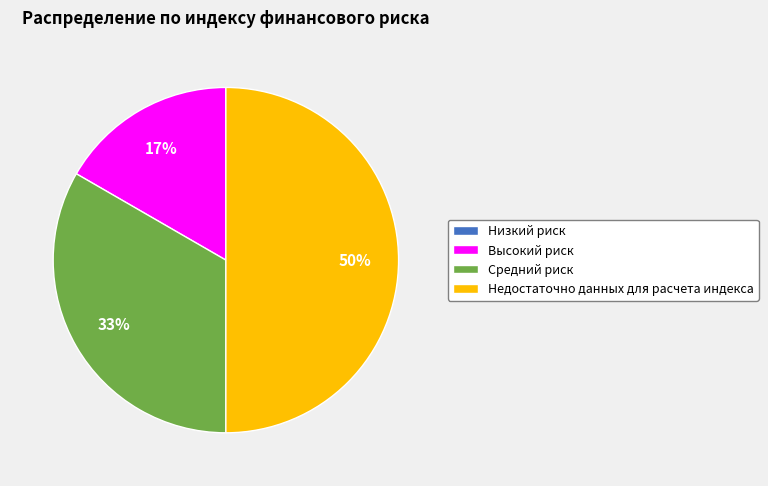

What percentage is the Средний риск slice, to the nearest percent?

33%